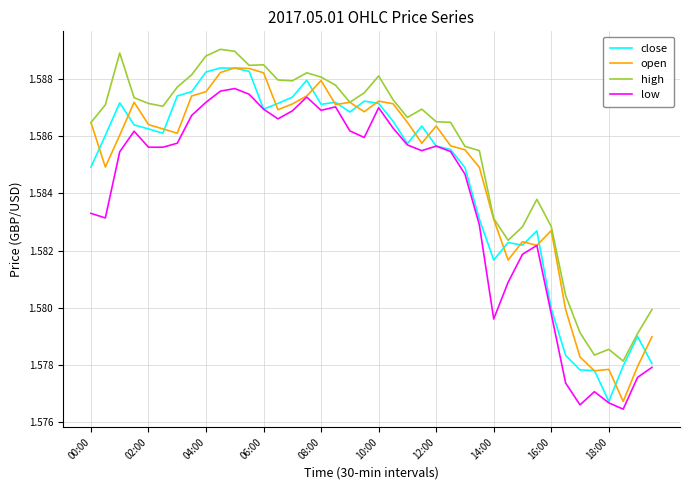

Which category has the lowest value in the open series?

37